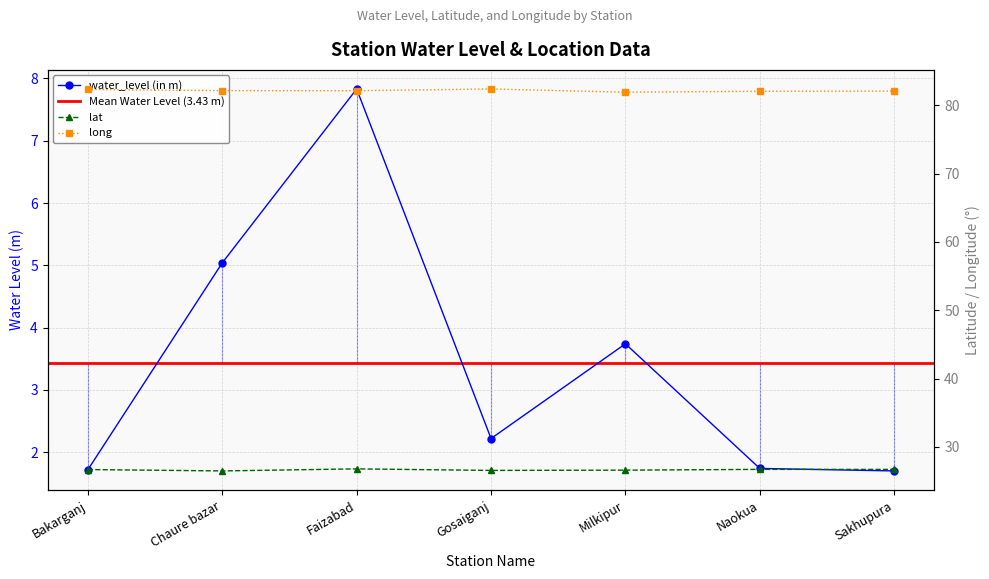

True or false: water_level (in m) has more than 2 interior local peaks.

False